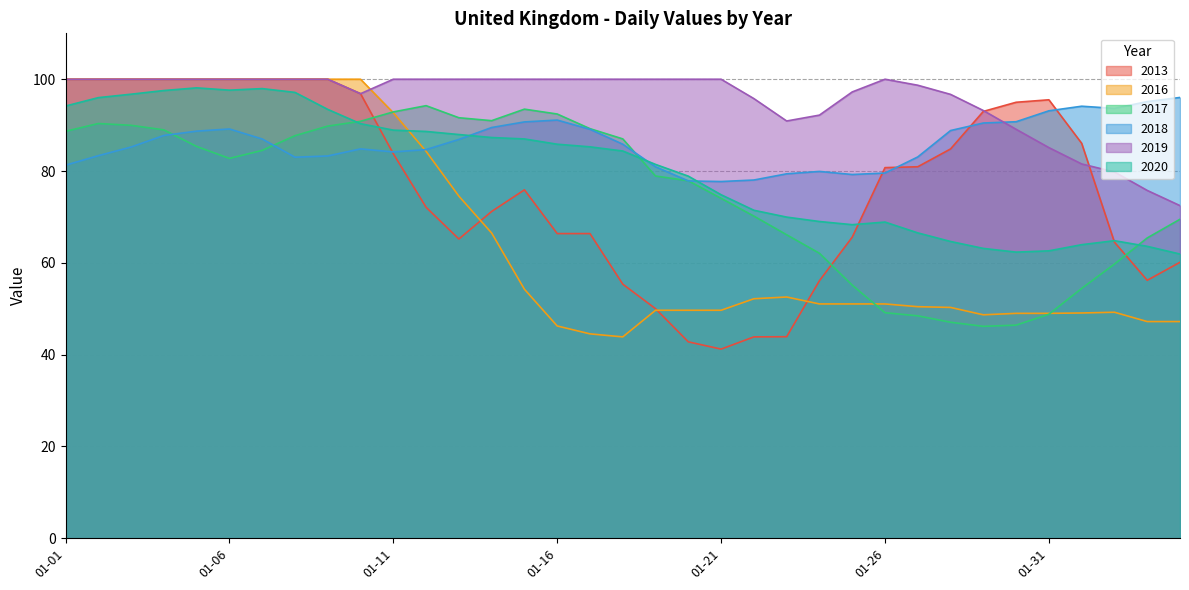

How many times do 2019 and 2018 cross each other?

1